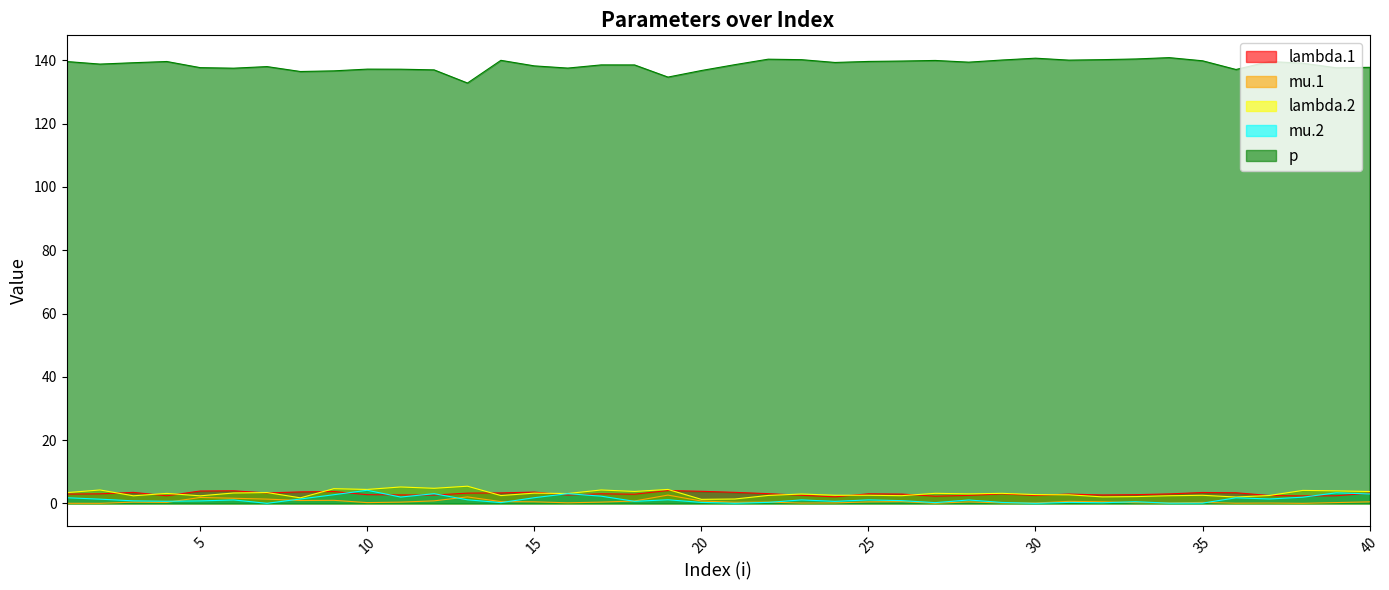

Reading left to right, list all the values displayed in this chart.

lambda.1: 1=2.9	2=3.0	3=3.5	4=2.4	5=3.9	6=4.0	7=3.3	8=3.6	9=3.7	10=2.7	11=2.7	12=2.6	13=3.2	14=3.3	15=3.6	16=2.6	17=3.0	18=2.9	19=4.1	20=3.8	21=3.5	22=3.1	23=2.6	24=2.1	25=3.0	26=2.9	27=2.3	28=2.5	29=3.0	30=2.5	31=2.9	32=2.7	33=2.7	34=3.0	35=3.4	36=3.4	37=2.5	38=2.4	39=2.4	40=3.2
mu.1: 1=0.0	2=0.0	3=0.4	4=0.3	5=1.9	6=1.6	7=1.3	8=0.9	9=1.0	10=0.2	11=0.4	12=0.8	13=2.0	14=0.6	15=0.5	16=0.2	17=0.4	18=0.8	19=2.6	20=0.7	21=0.4	22=0.4	23=0.1	24=0.1	25=0.5	26=0.6	27=0.0	28=0.5	29=0.1	30=0.1	31=0.6	32=0.5	33=0.2	34=0.1	35=0.3	36=0.1	37=0.1	38=0.0	39=0.3	40=0.5
lambda.2: 1=3.4	2=4.2	3=2.4	4=3.1	5=2.4	6=3.3	7=3.4	8=1.7	9=4.6	10=4.4	11=5.2	12=4.8	13=5.4	14=2.5	15=3.2	16=3.1	17=4.2	18=3.8	19=4.4	20=1.3	21=1.4	22=2.5	23=3.0	24=2.6	25=2.6	26=2.4	27=3.2	28=3.0	29=3.2	30=2.8	31=2.7	32=2.1	33=2.1	34=2.4	35=2.6	36=2.0	37=2.5	38=4.1	39=4.0	40=3.7
mu.2: 1=1.8	2=1.3	3=0.8	4=0.7	5=0.8	6=1.1	7=0.0	8=1.4	9=2.7	10=4.1	11=2.0	12=3.1	13=1.1	14=0.2	15=1.8	16=3.1	17=2.3	18=0.6	19=1.1	20=0.3	21=0.0	22=0.3	23=1.1	24=0.6	25=1.1	26=0.9	27=0.2	28=1.1	29=0.3	30=0.0	31=0.3	32=0.2	33=0.5	34=0.1	35=0.1	36=1.8	37=1.4	38=2.0	39=3.3	40=3.0
p: 1=139.6	2=138.8	3=139.3	4=139.6	5=137.7	6=137.5	7=138.0	8=136.5	9=136.7	10=137.2	11=137.2	12=137.0	13=132.8	14=140.0	15=138.3	16=137.6	17=138.6	18=138.6	19=134.7	20=136.8	21=138.6	22=140.4	23=140.2	24=139.3	25=139.7	26=139.8	27=140.0	28=139.4	29=140.1	30=140.7	31=140.1	32=140.2	33=140.4	34=140.9	35=139.9	36=137.1	37=139.6	38=139.1	39=137.7	40=137.8